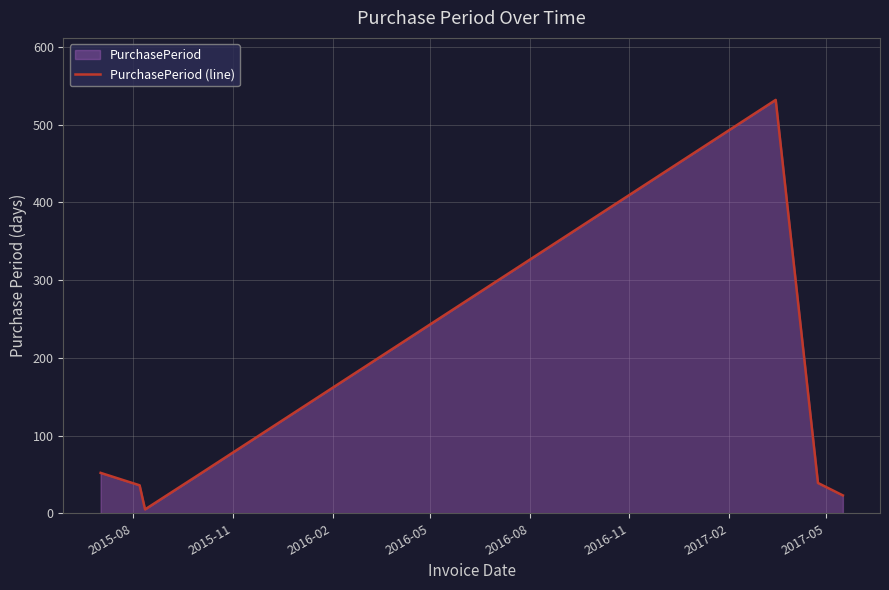

How many distinct data groups are displayed?

1